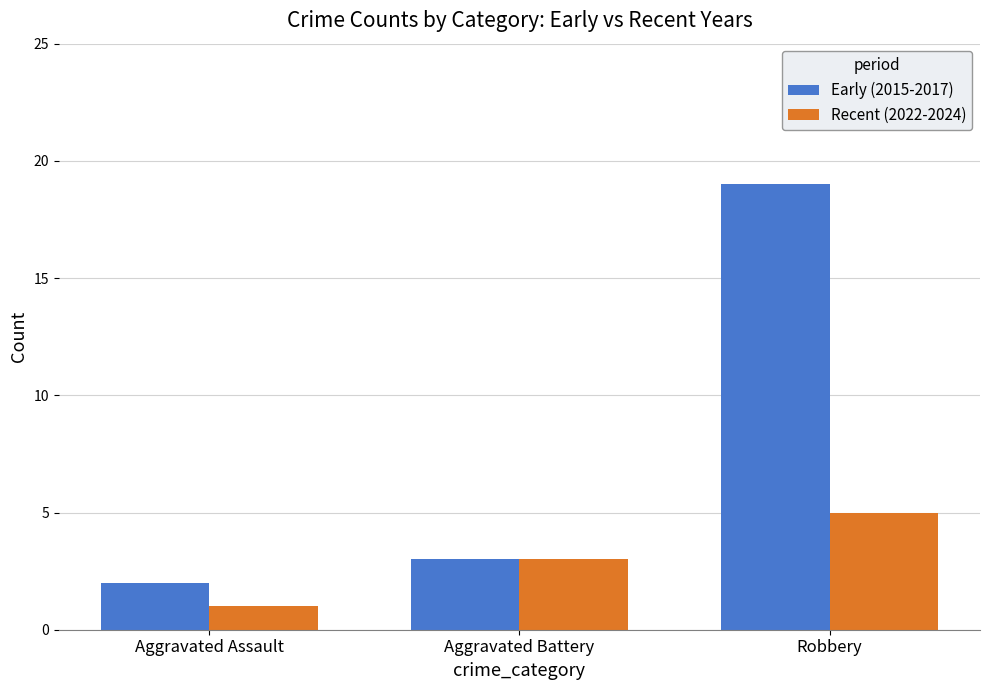

At which label does Early (2015-2017) reach its peak?

Robbery